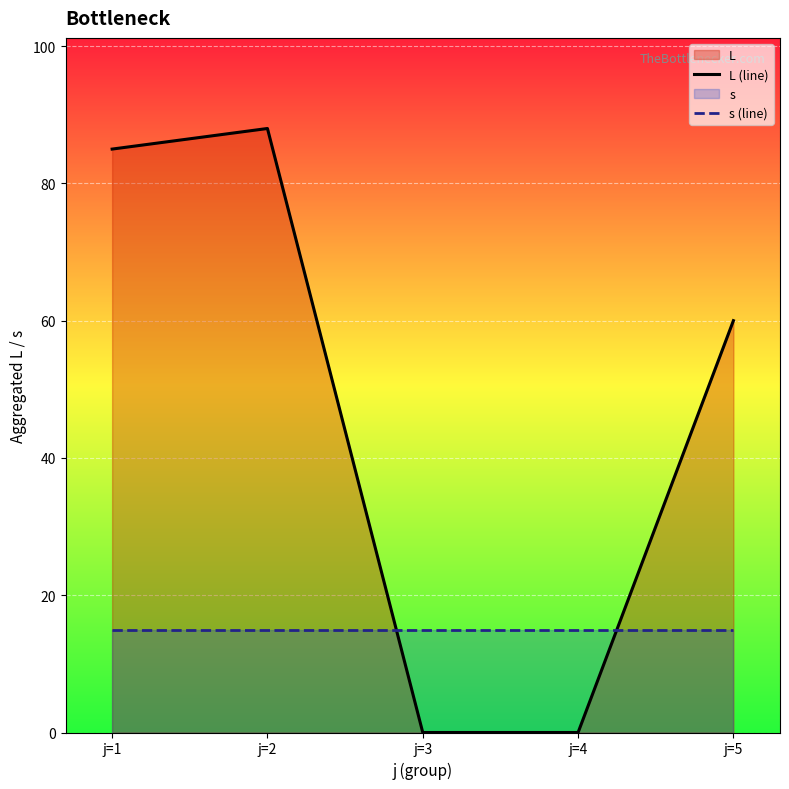

How many intersections are there between s (line) and L (line)?

2